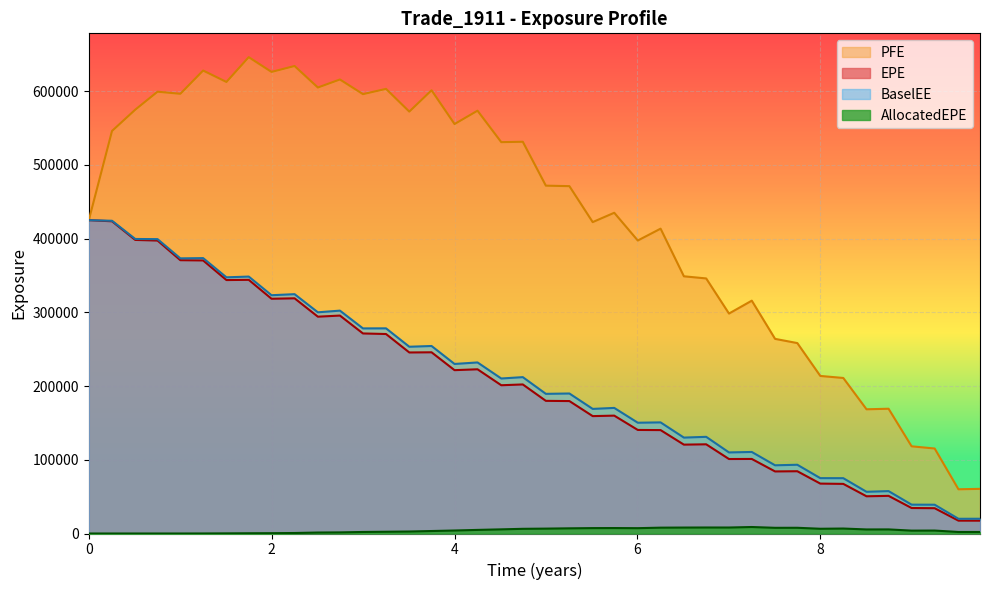

Which series has the largest range (max minus min)?

PFE